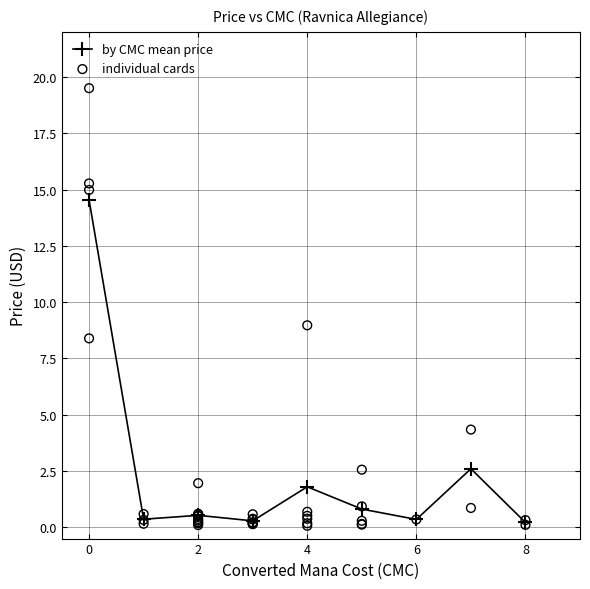

Is it true that by CMC mean price equals 14.5 at 0?

True